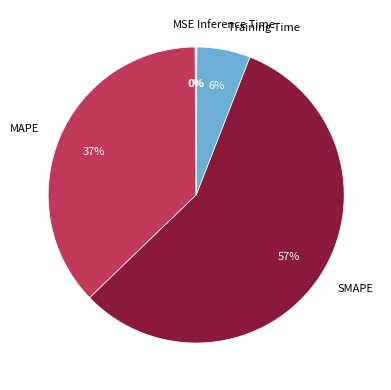

Which category has the biggest portion of the pie?

SMAPE